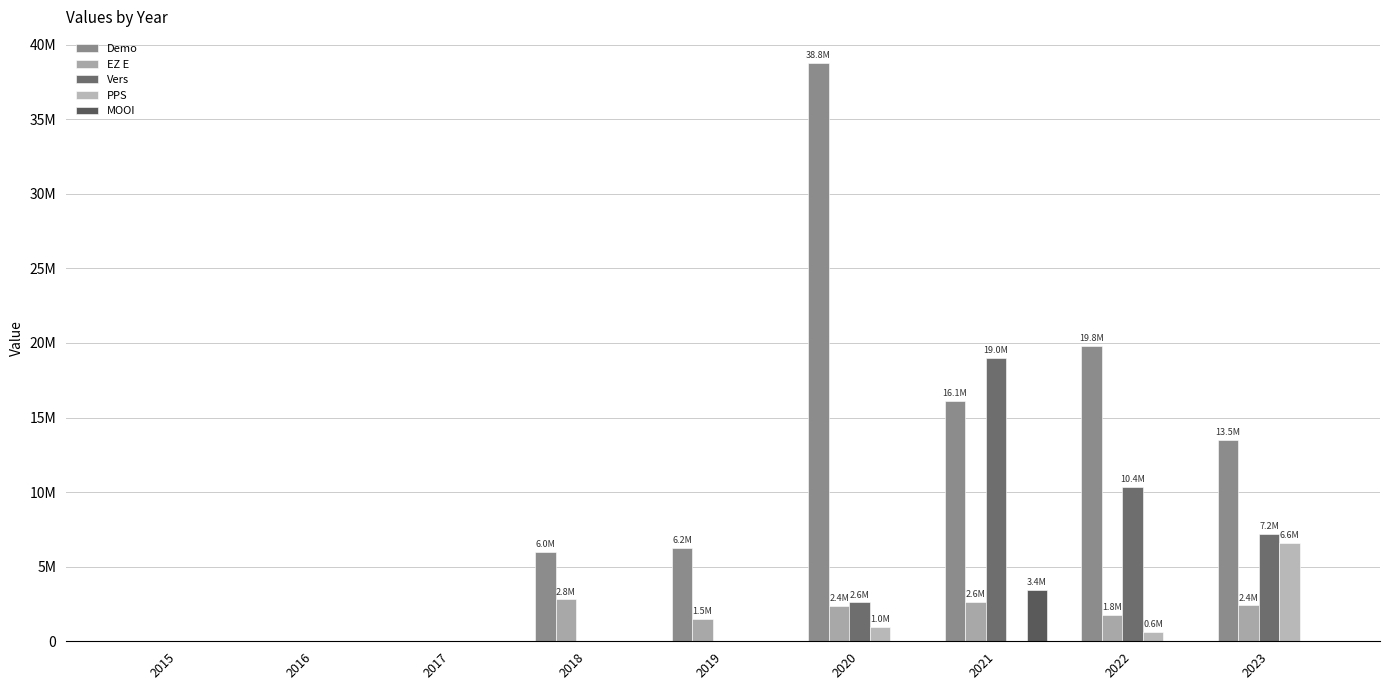

What are all the series names shown in the legend?

Demo, EZ E, Vers, PPS, MOOI